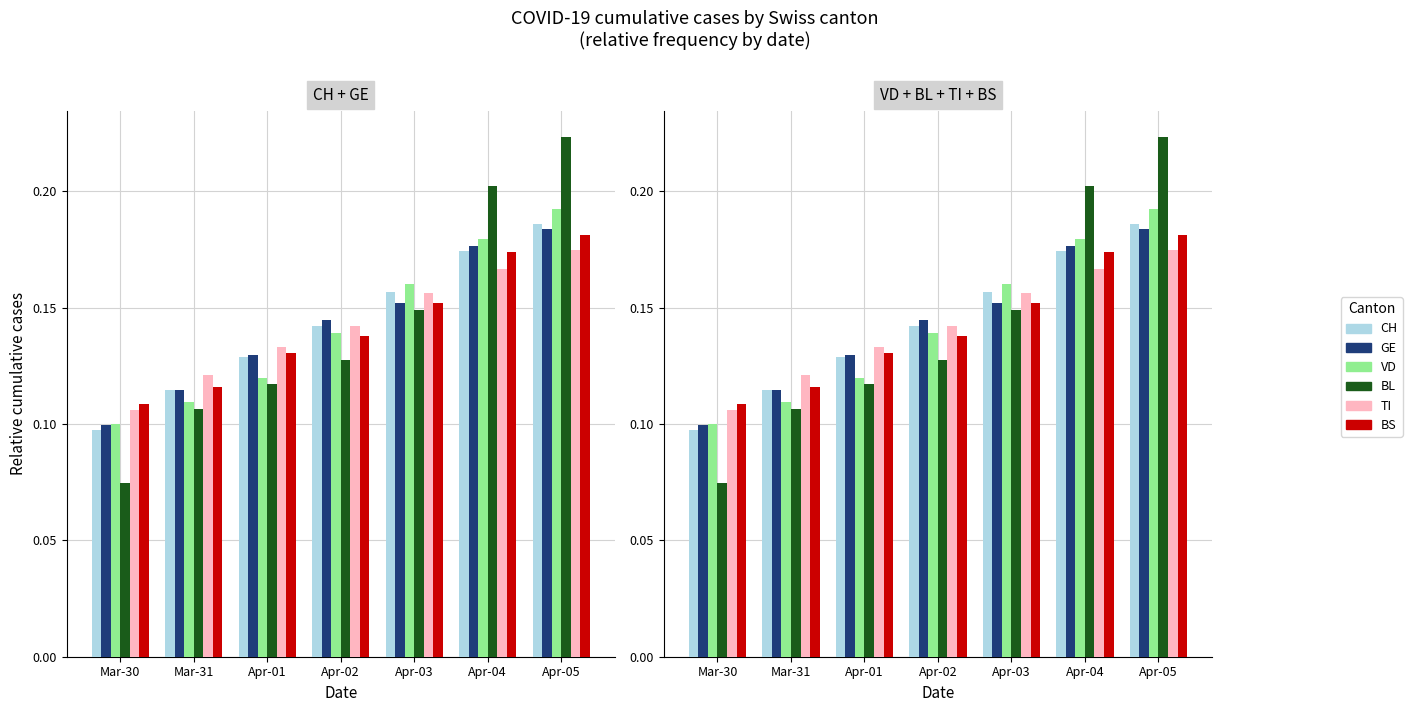

What is the difference between the second highest and minimum values in the TI series?

0.1